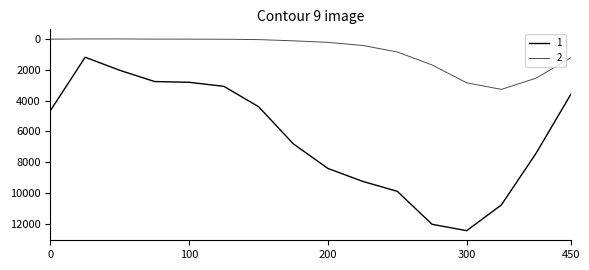

True or false: 1 and 2 intersect in this chart.

False